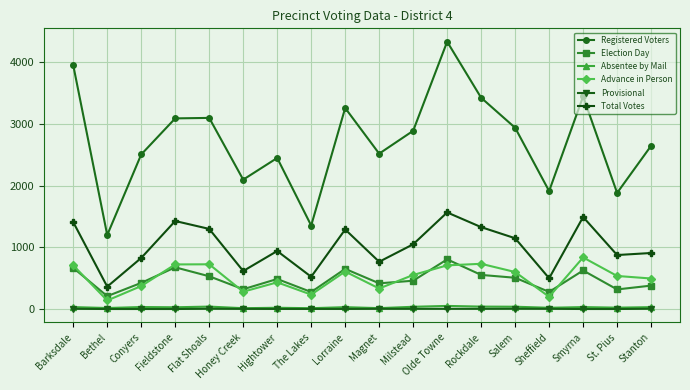

In Absentee by Mail, how many points are higher than both neighbors (excluding endpoints)?

6